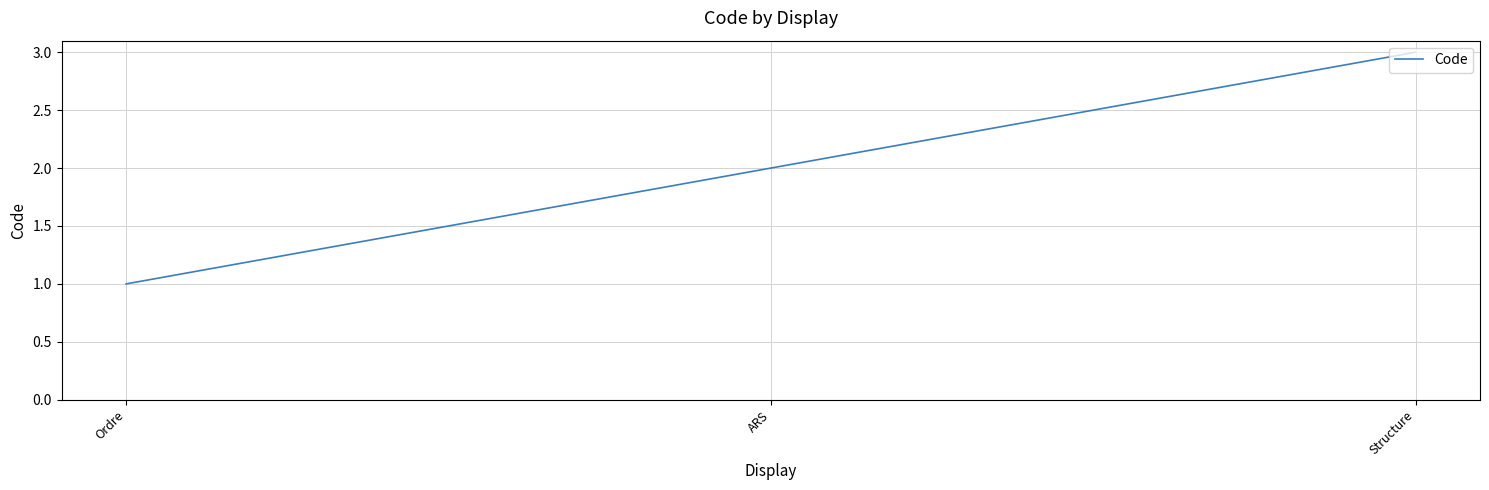

Is it true that the value at ARS is 2?

True